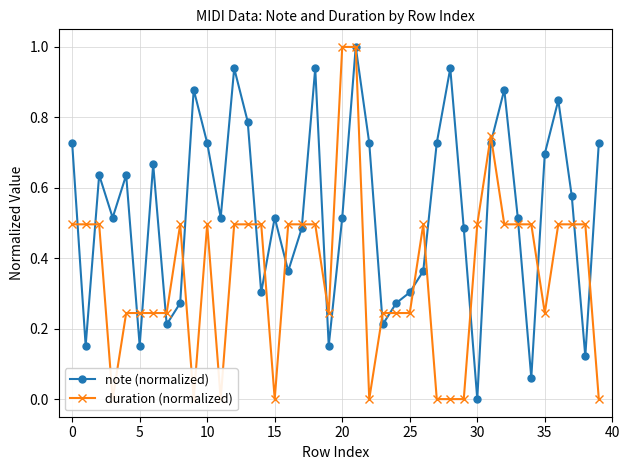

How many data points in note (normalized) are above 0?

39